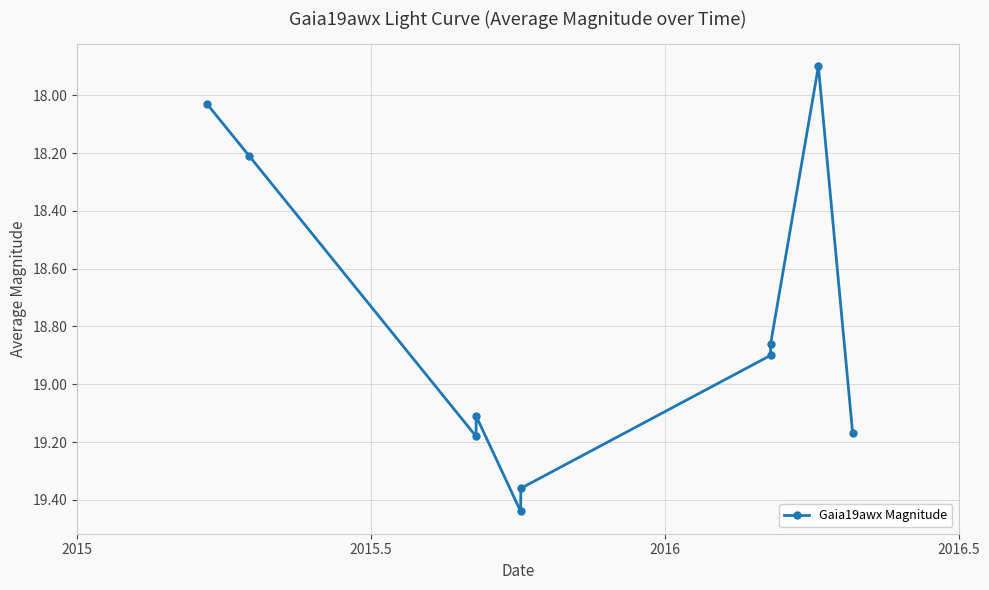

What is the smallest value displayed?

17.9